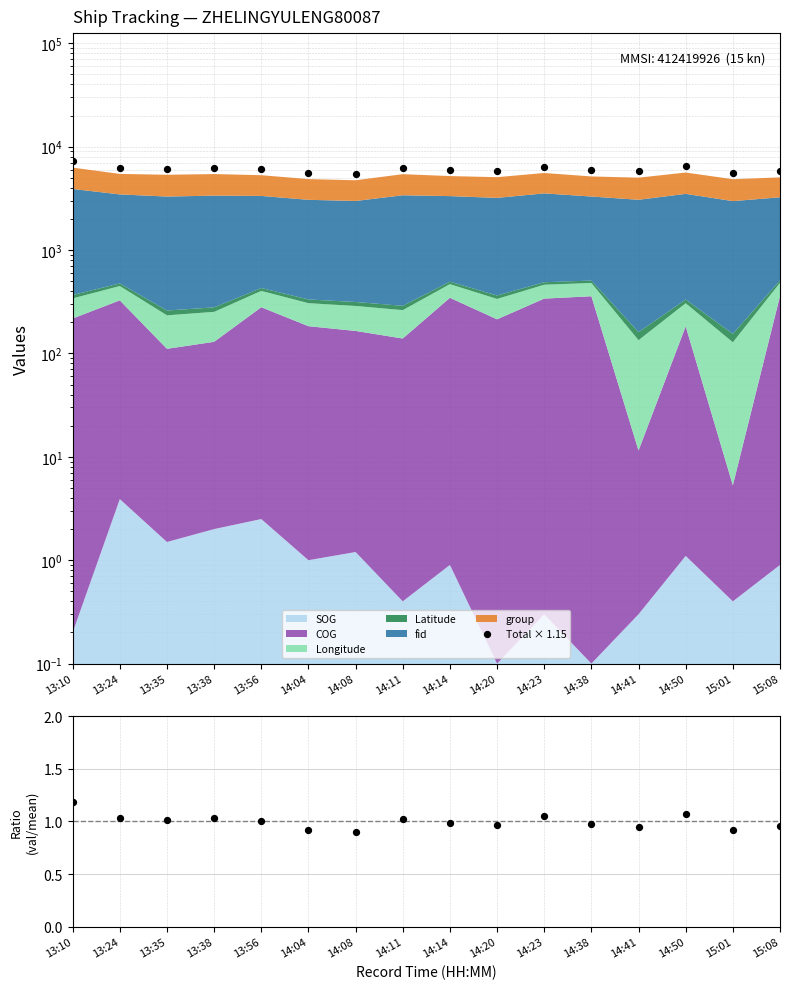

What is the ratio of the value at 13:38 to the value at 14:08?

1.1